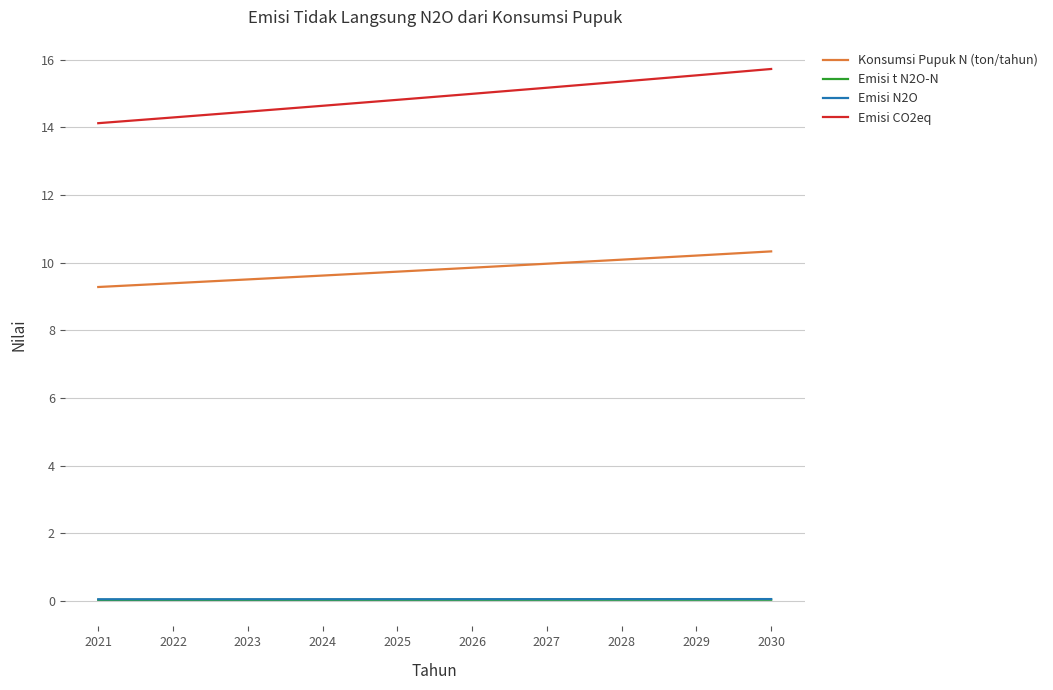

Which series changed the most between 2023 and 2027?

Emisi CO2eq